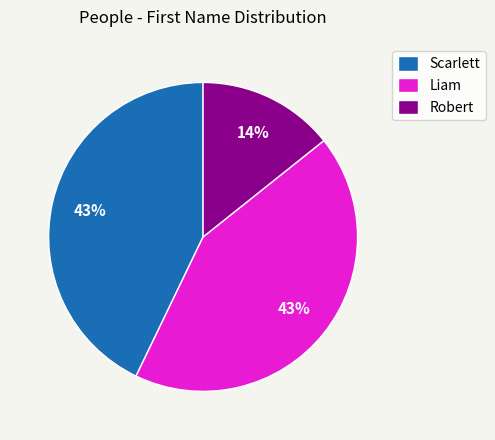

Which slice is the smallest?

Robert